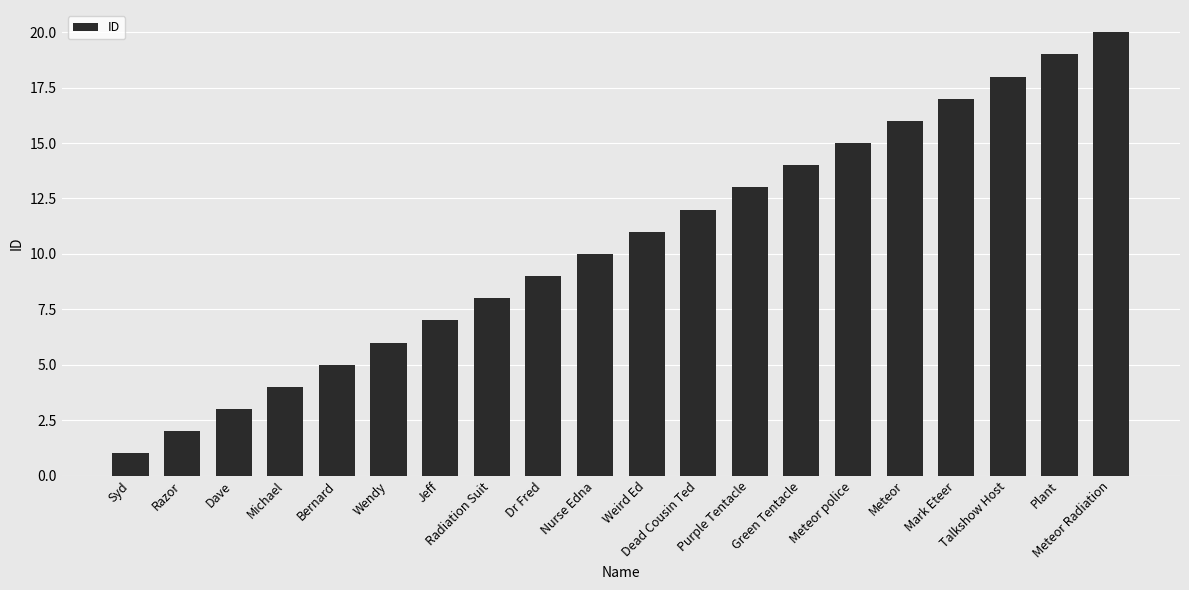

How many data points are less than 11?

10